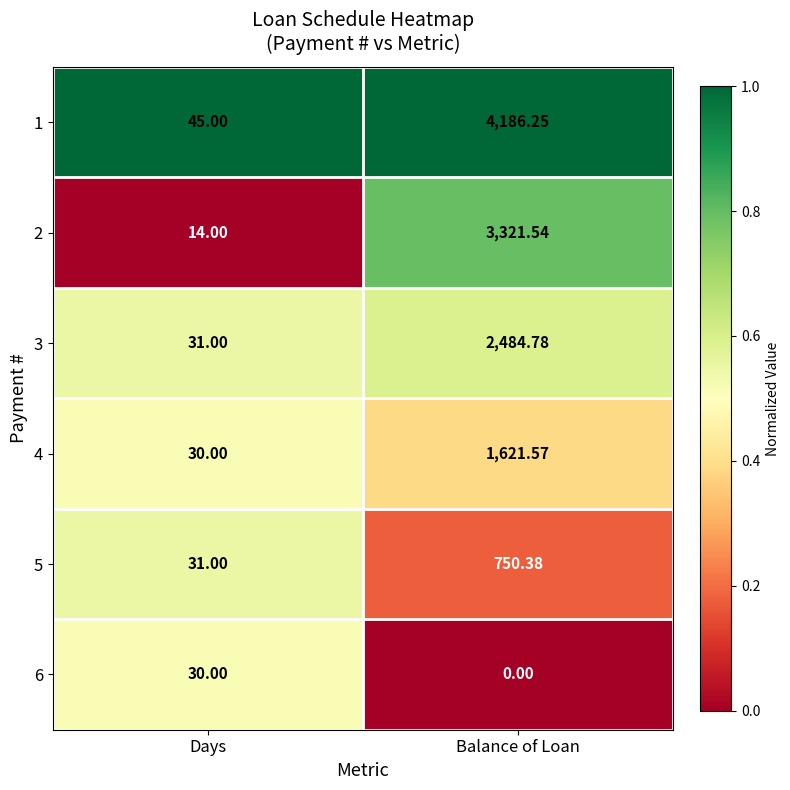

Which series has the largest total across all categories?

1